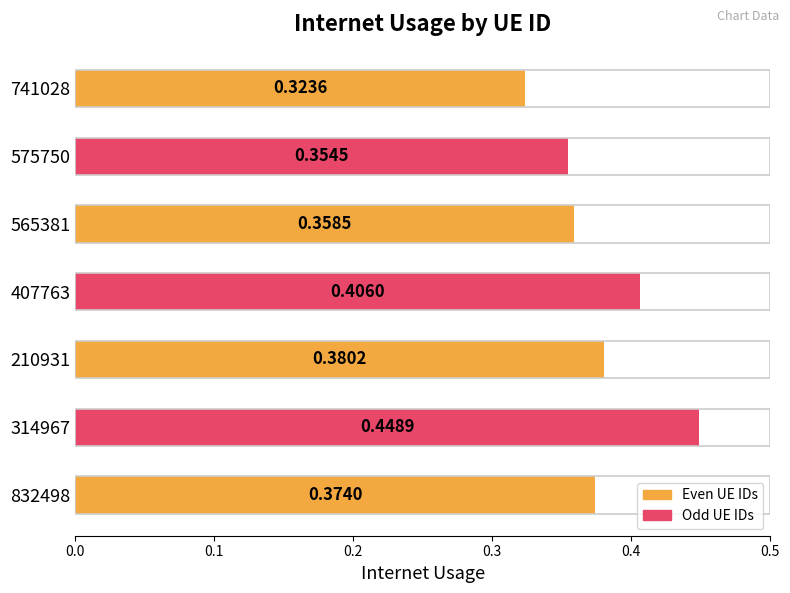

What is the sum of the values at 314967 and 575750?

0.8